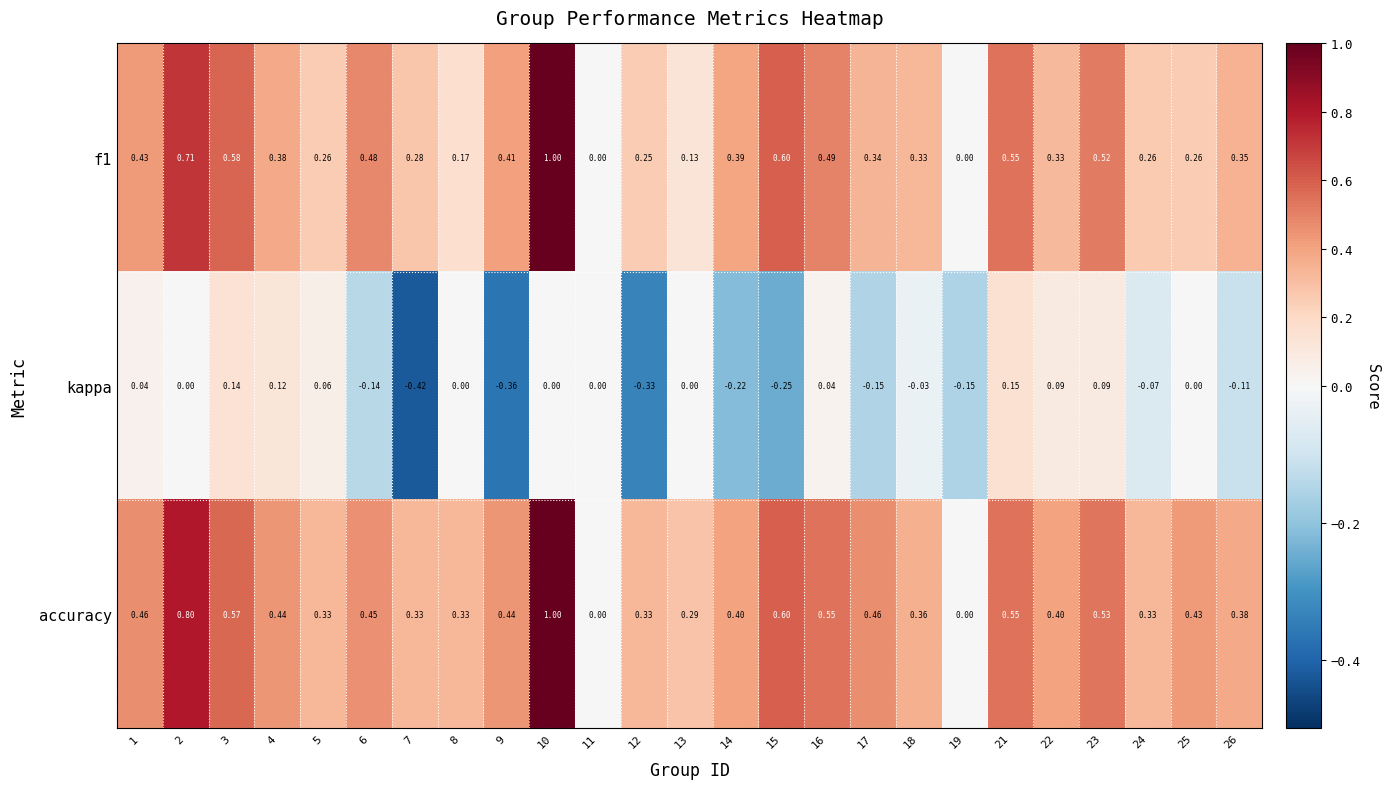

At 6, list the series in order from largest to smallest.

f1, accuracy, kappa